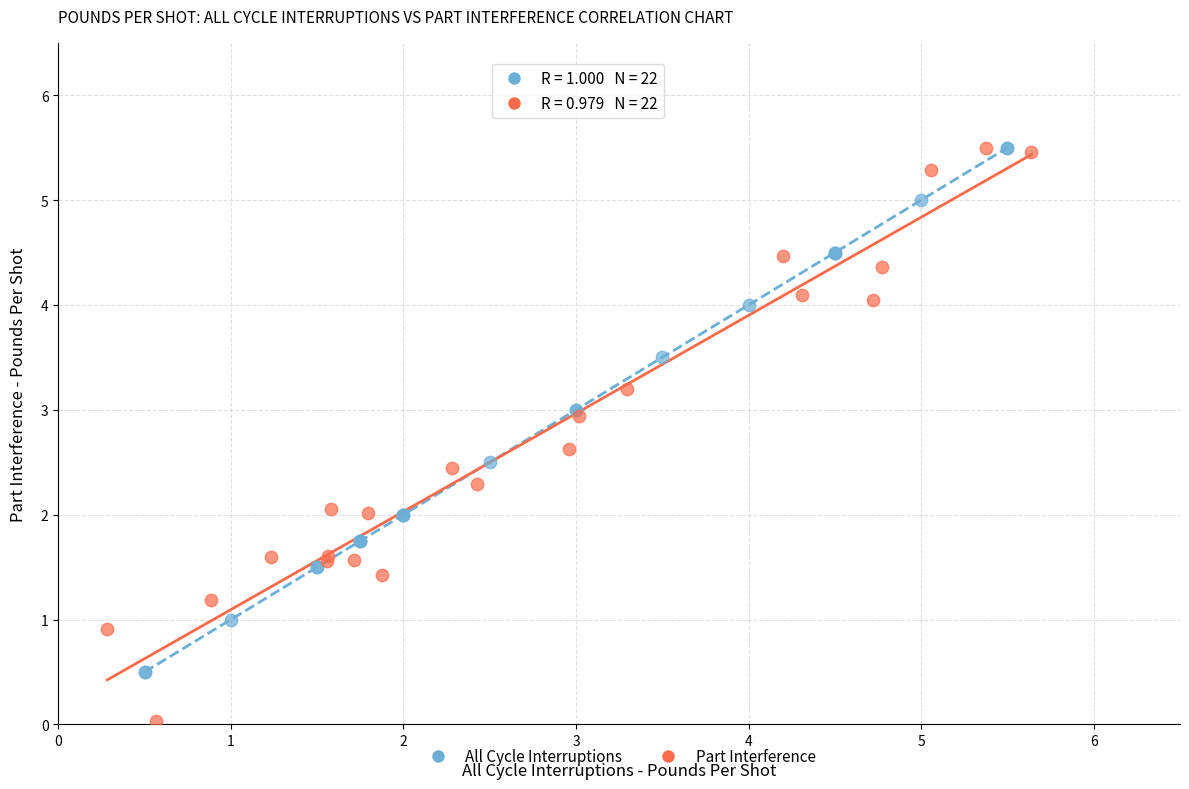

Which series reaches the minimum Y coordinate?

Part Interference